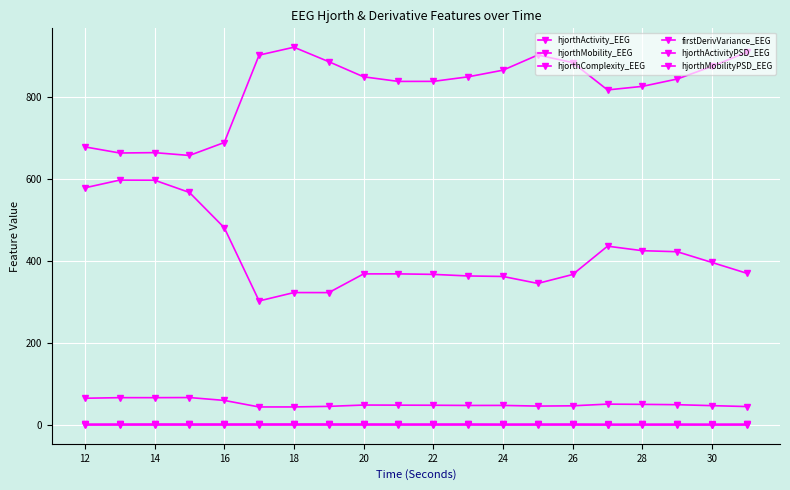

How many lines are shown in the chart?

6